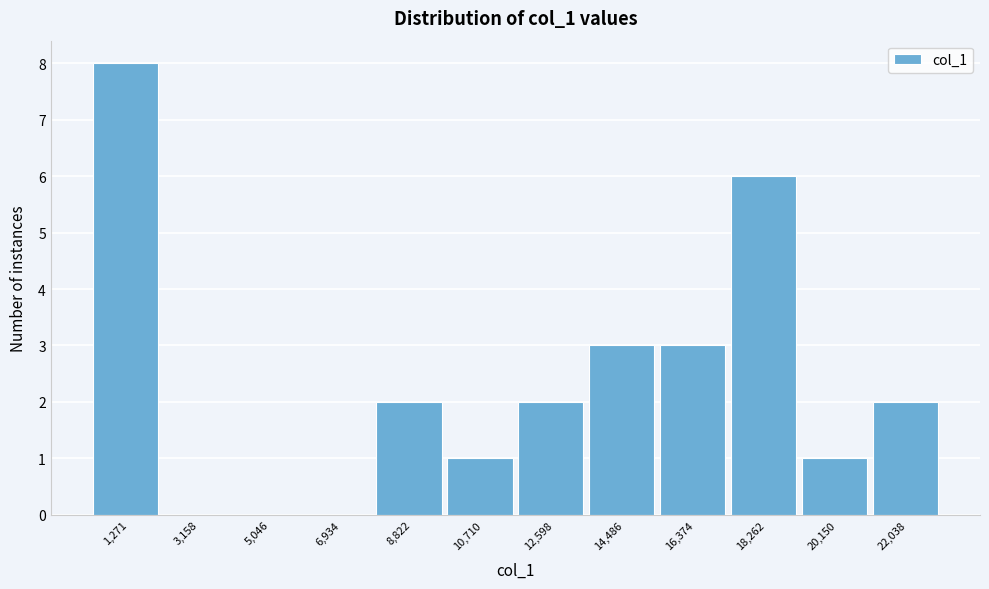

Reading left to right, transcribe all the data shown in this chart.

1,271=8	3,158=0	5,046=0	6,934=0	8,822=2	10,710=1	12,598=2	14,486=3	16,374=3	18,262=6	20,150=1	22,038=2